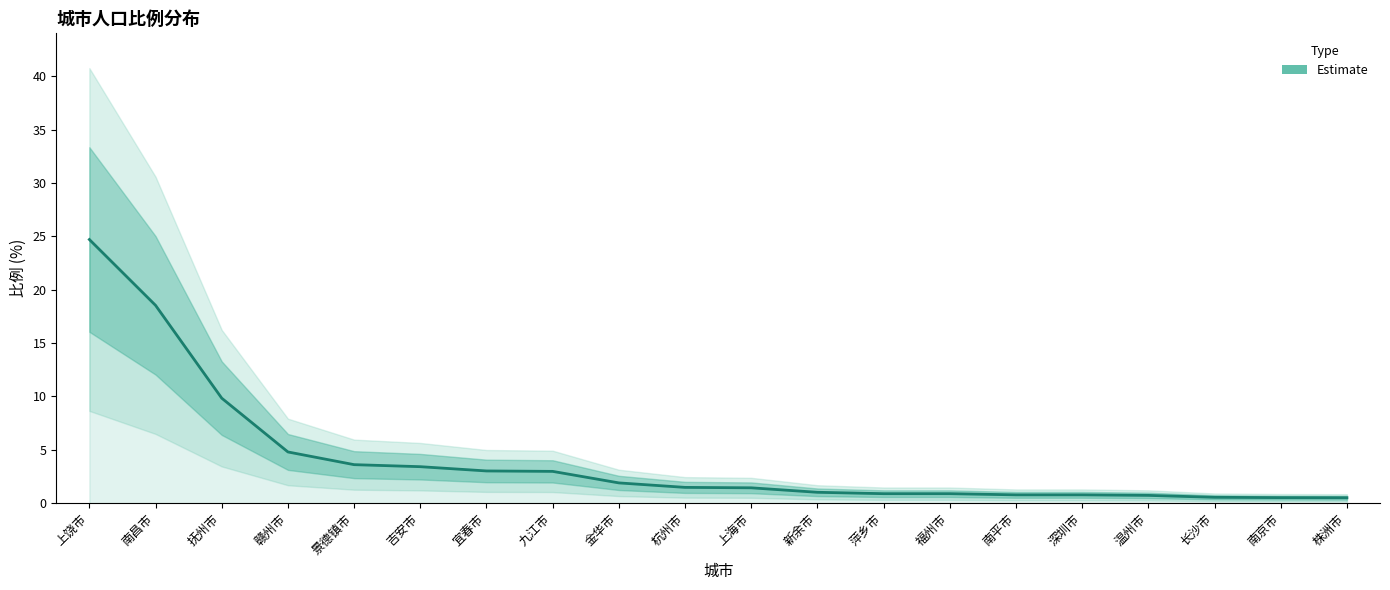

Which label corresponds to the largest value in the chart?

上饶市